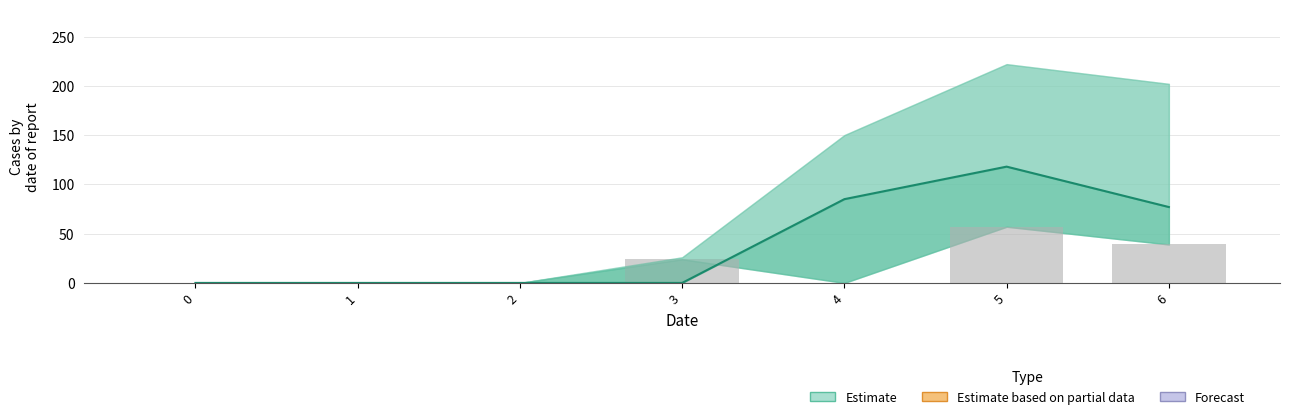

Reading right to left, extract all data points from this chart.

1: 6=39	5=57	4=0	3=24	2=0	1=0	0=0
4: 6=77	5=118	4=85	3=0	2=0	1=0	0=0